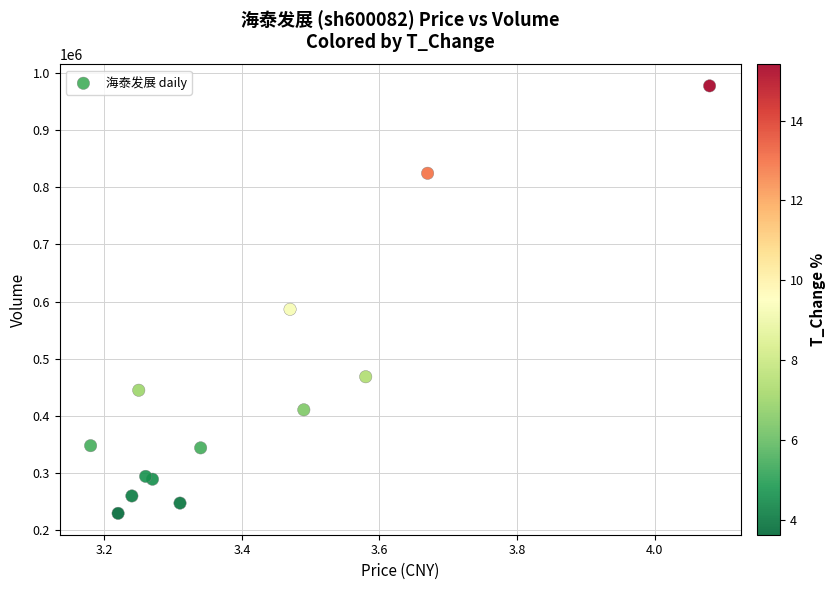

What is the range of Y values (max minus min)?

748106